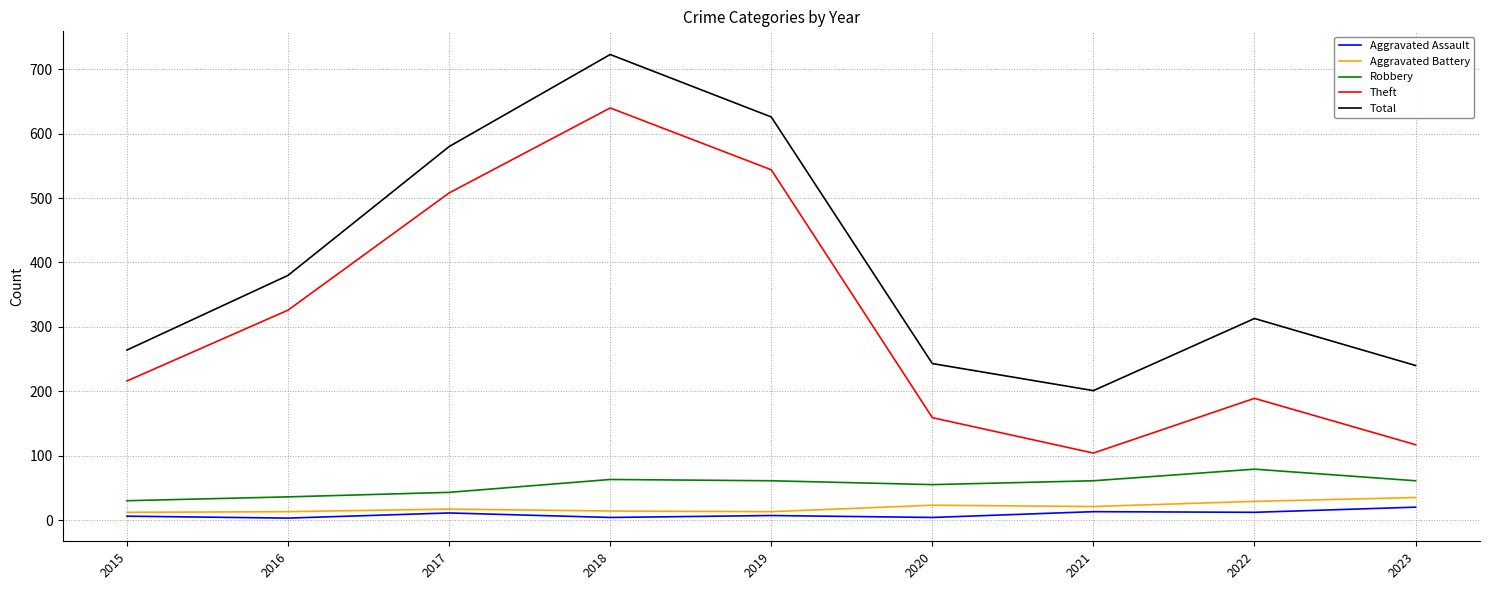

What is the sum of the Aggravated Battery values at 2016 and 2020?

36